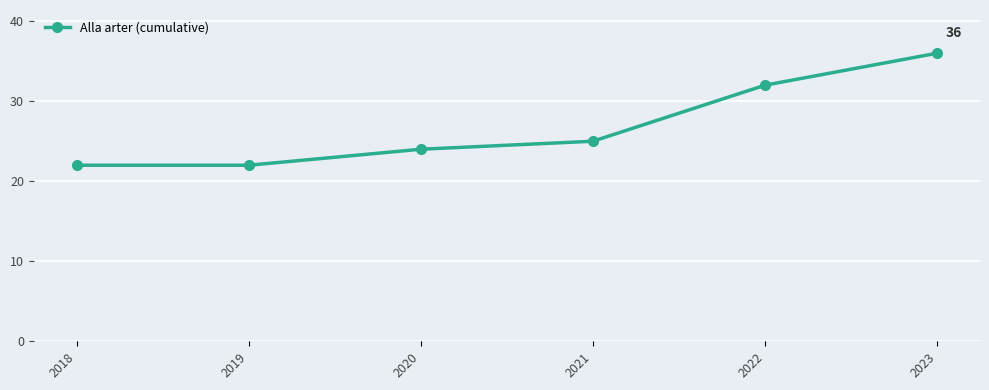

At which label is the value closest to 29?

2022